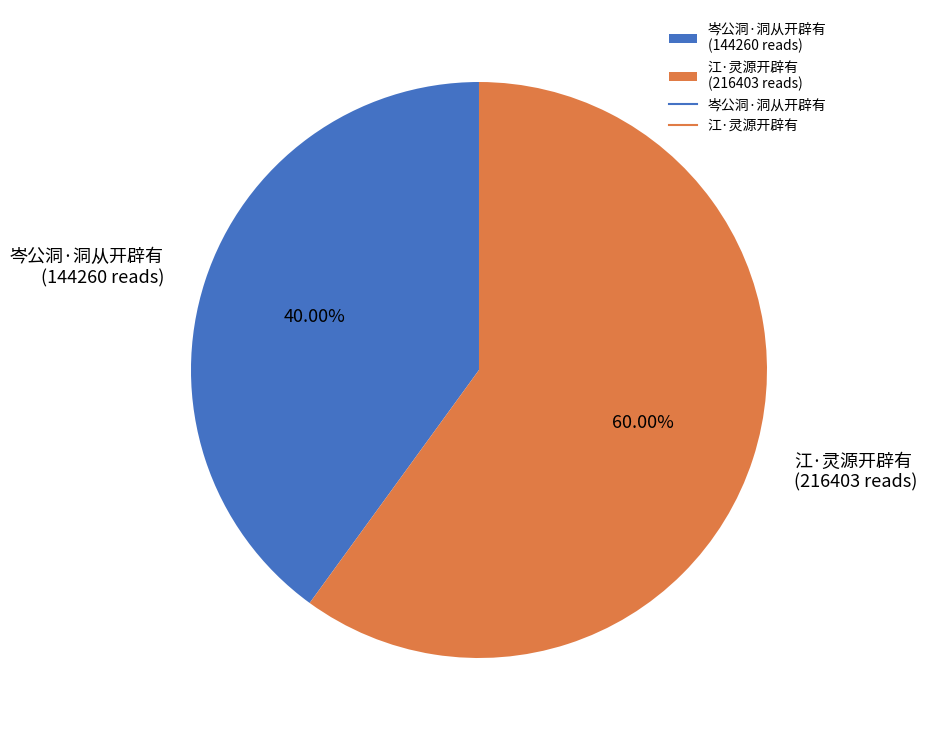

Rank the categories by value from lowest to highest.

岑公洞·洞从开辟有, 江·灵源开辟有